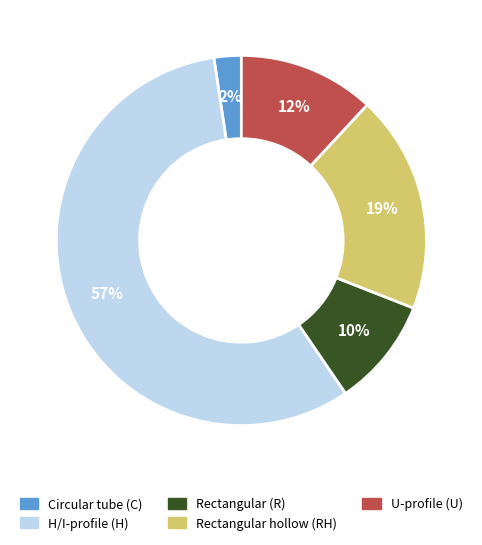

Is there any slice that represents more than half of the pie?

Yes